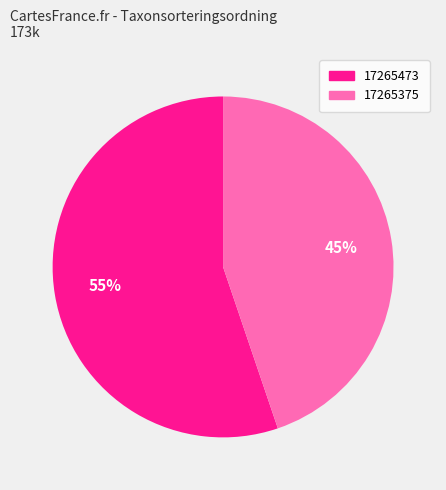

Which slice represents more than half of the pie?

17265473